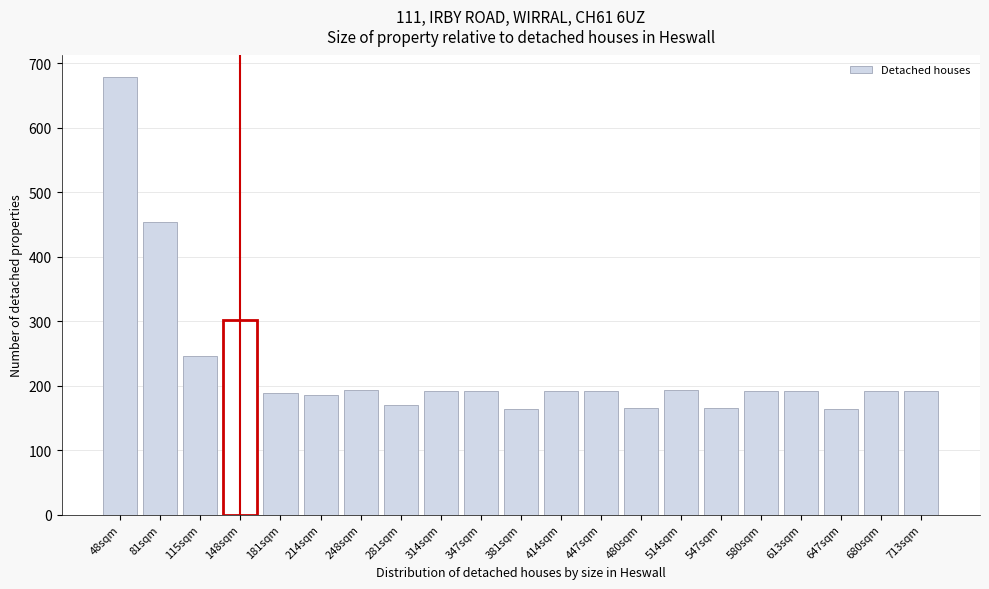

At which category does the chart reach its peak across all series?

48sqm